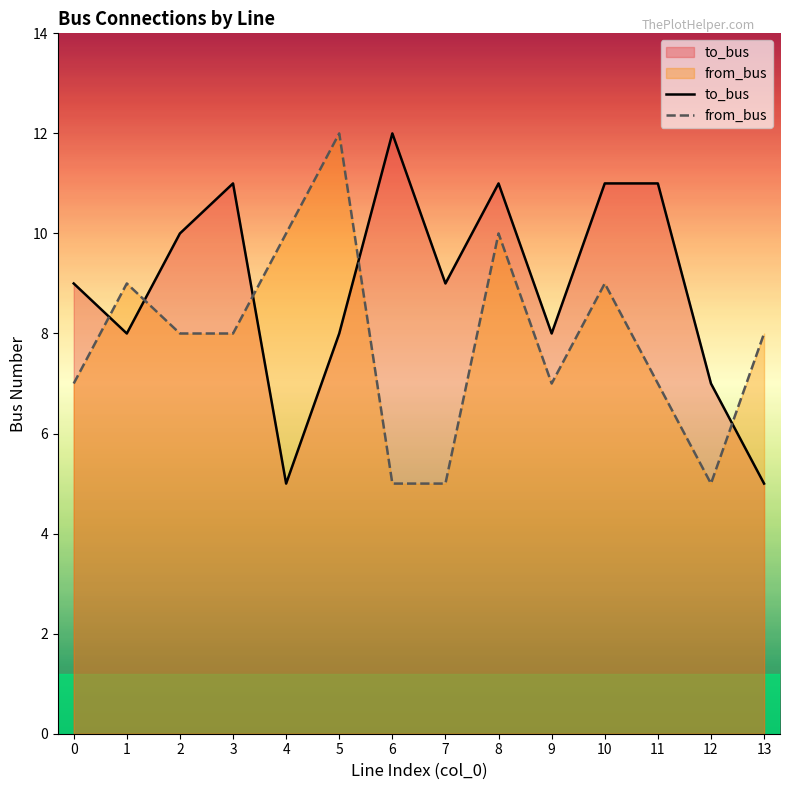

At which label does from_bus reach its minimum?

6